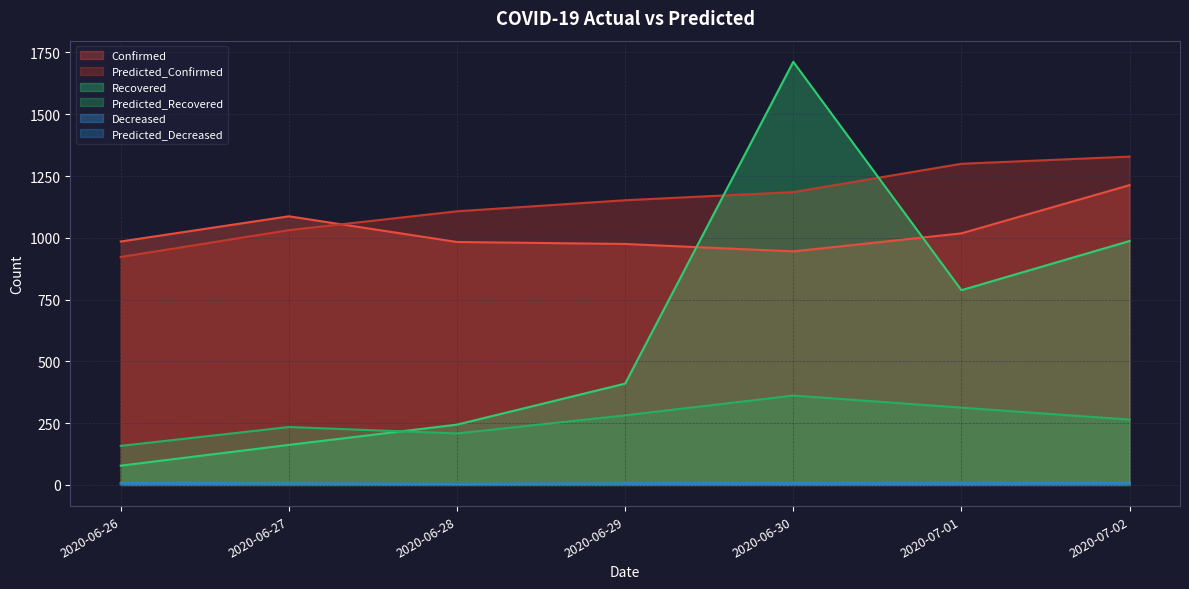

What is the spread (max minus min) of values at 2020-07-01?

1293.0